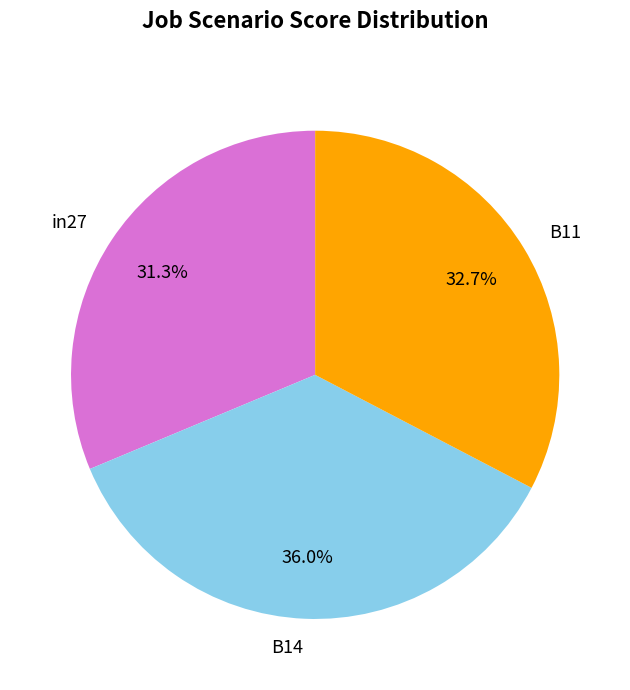

True or false: in27 accounts for 21% of the total.

False